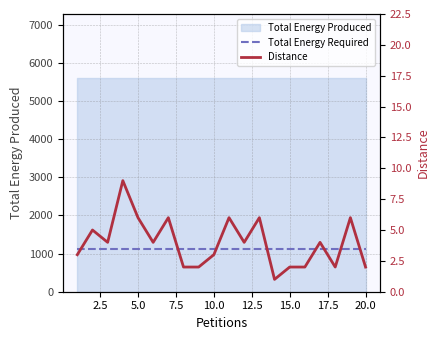

Is the value of Distance at 2.5 greater than the value of Total Energy Required at 11?

No